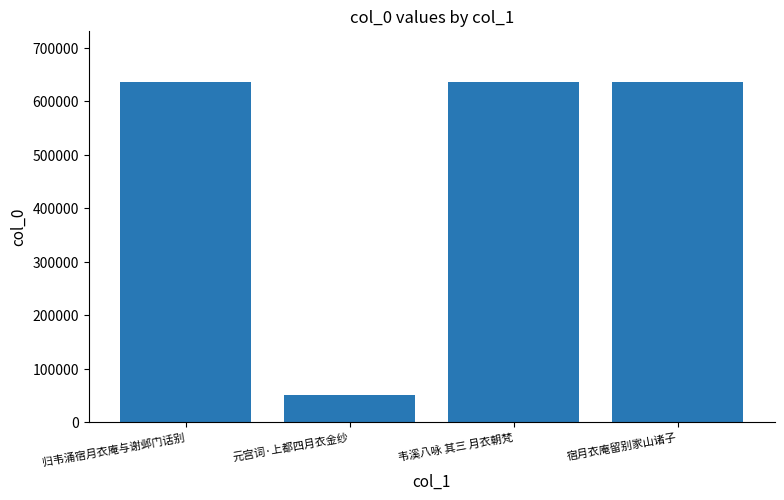

True or false: the data shows 635568 at 韦溪八咏 其三 月衣朝梵.

True